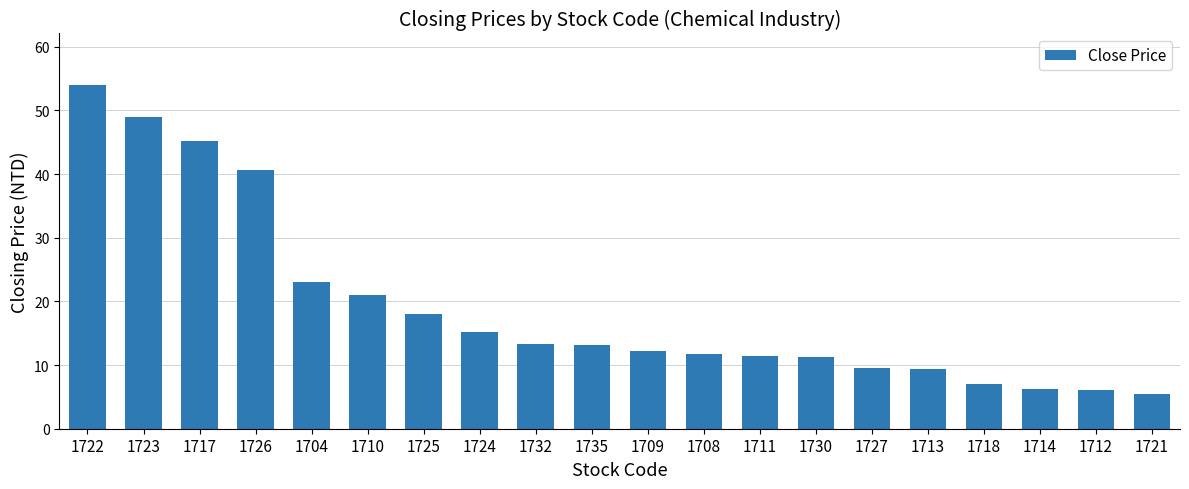

What is the difference between the maximum and minimum values?

48.5